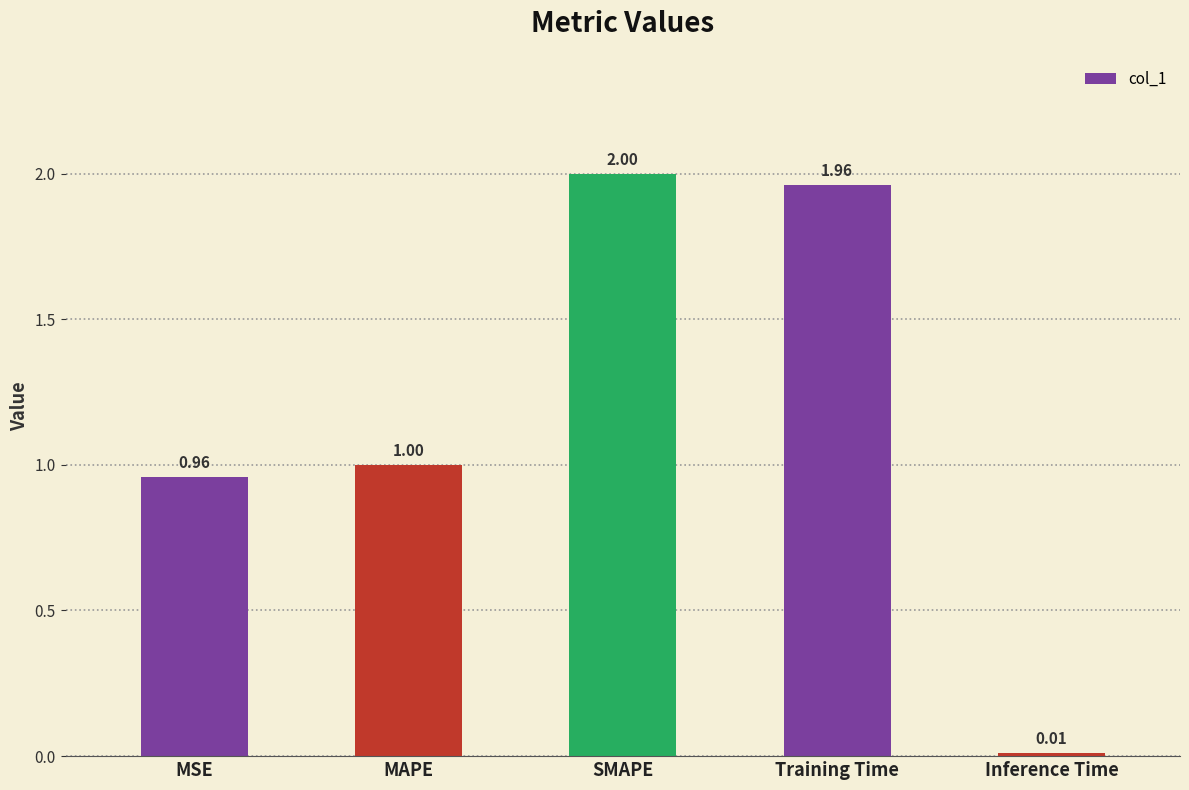

Which label corresponds to the largest value in the chart?

SMAPE